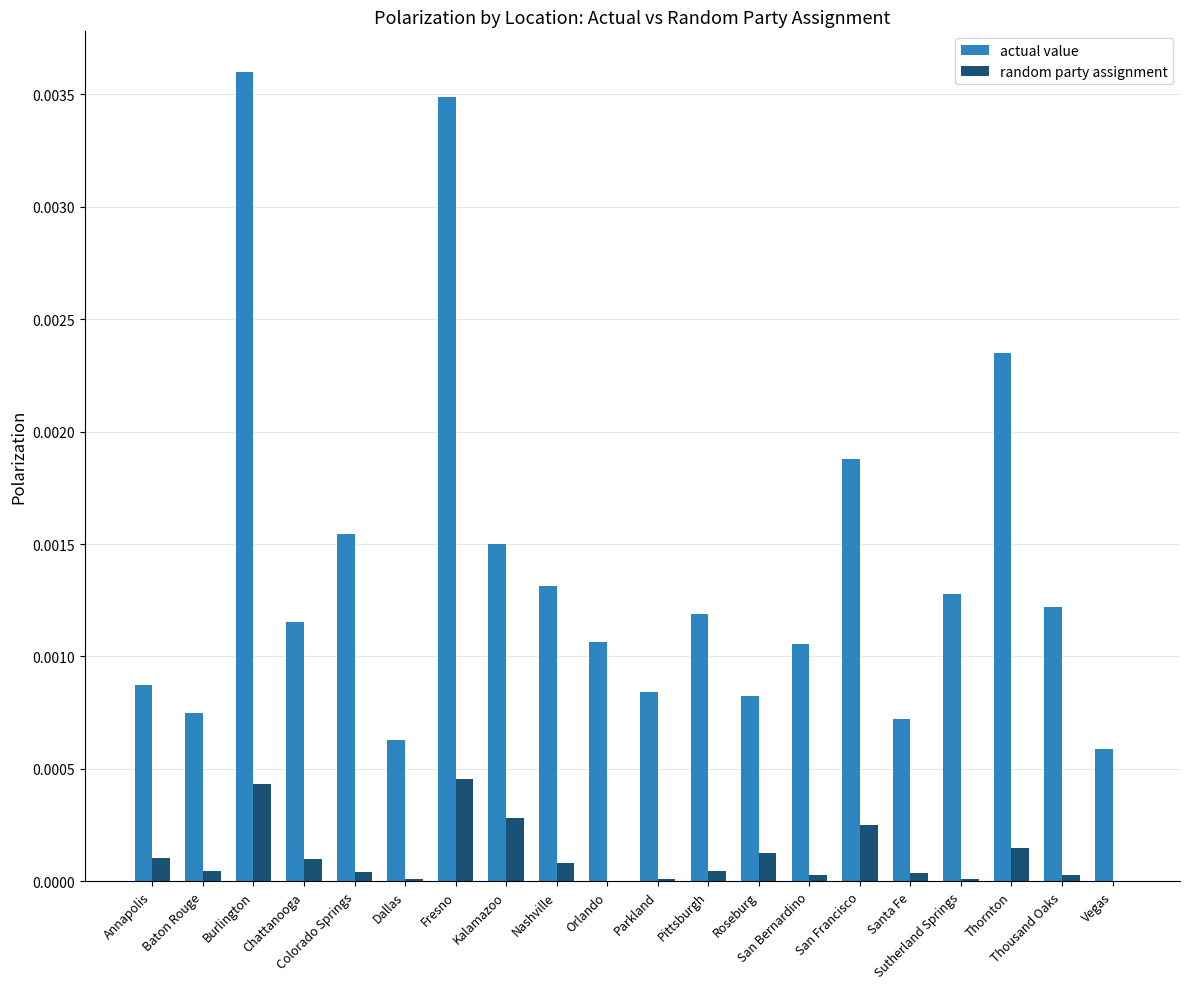

Which series has the widest spread of values?

actual value